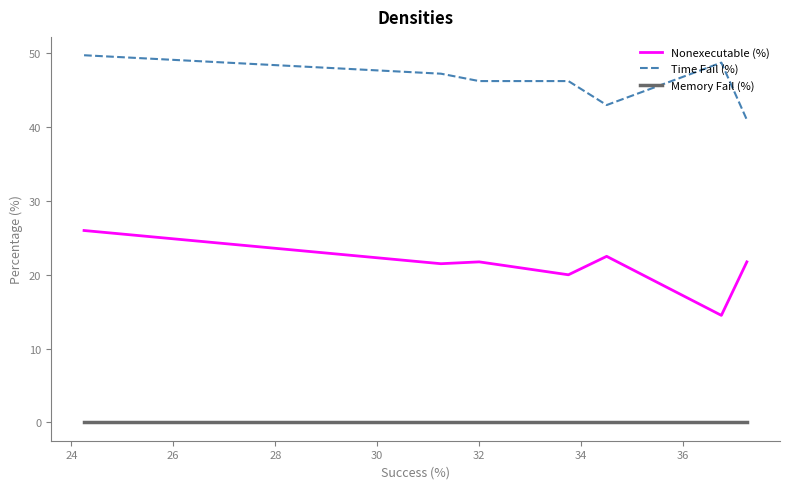

List the series in order of their overall mean, highest first.

Time Fail (%), Nonexecutable (%), Memory Fail (%)